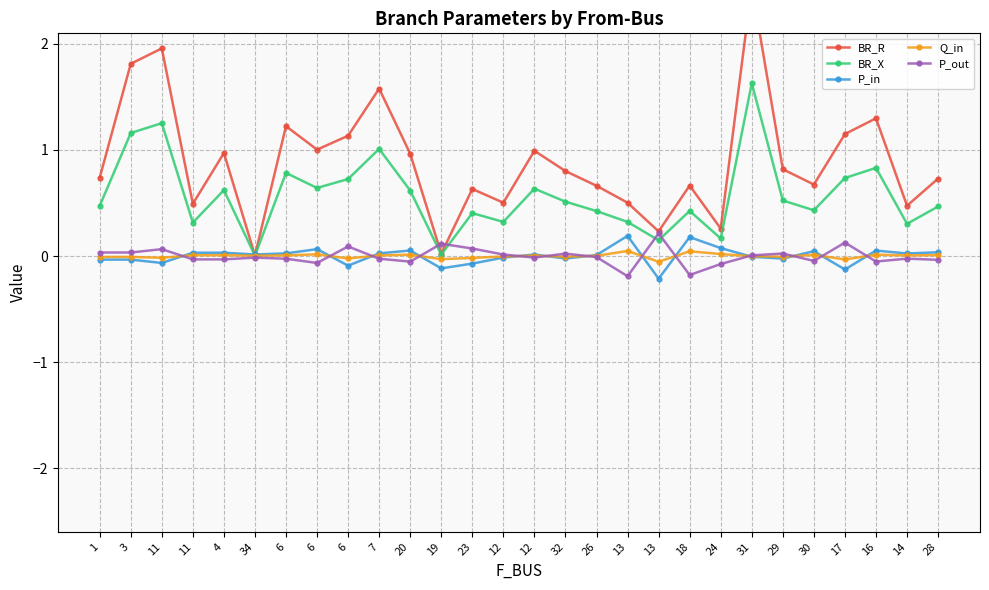

After their last crossing, which series has the higher values: BR_R or P_out?

BR_R